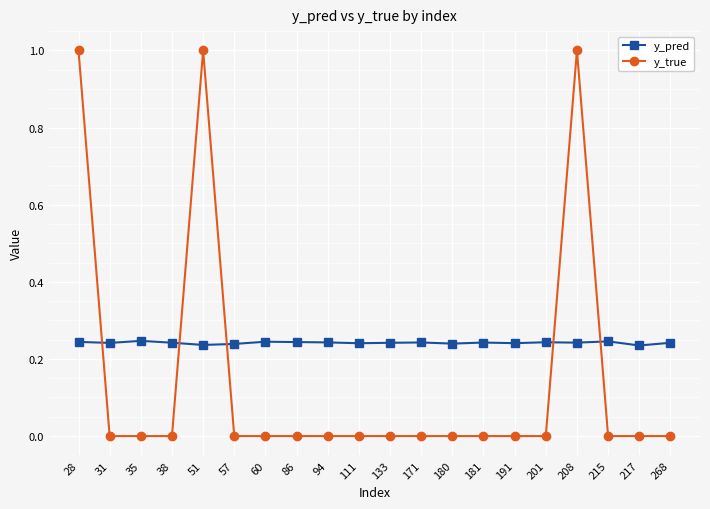

Rank the series at 94 from lowest to highest value.

y_true, y_pred